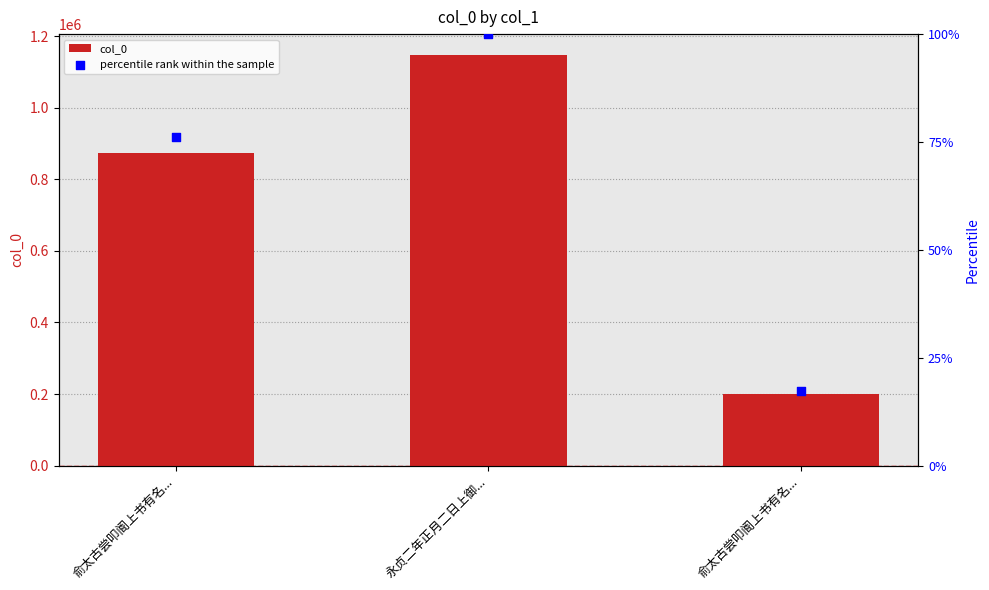

What are all the series names shown in the legend?

col_0, percentile rank within the sample